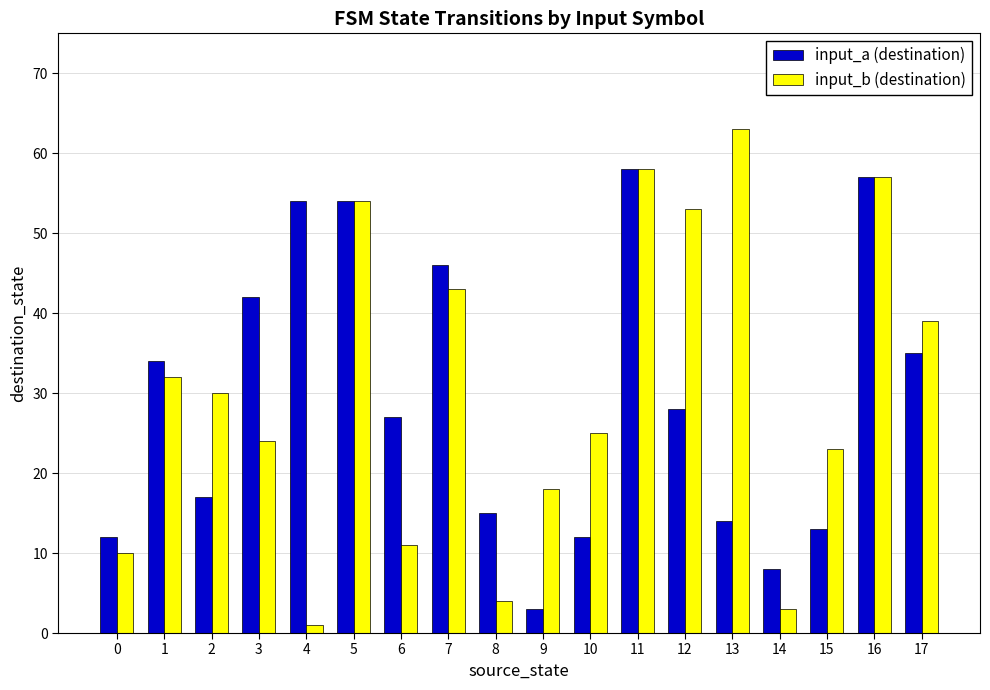

Reading left to right, list all the values displayed in this chart.

input_a (destination): 12	34	17	42	54	54	27	46	15	3	12	58	28	14	8	13	57	35
input_b (destination): 10	32	30	24	1	54	11	43	4	18	25	58	53	63	3	23	57	39